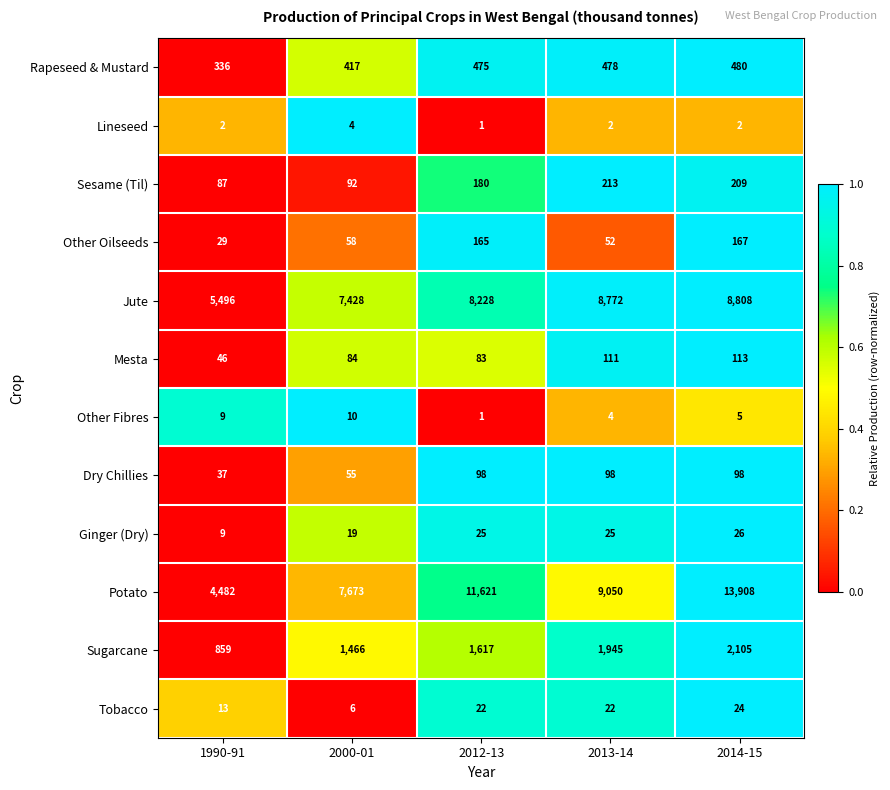

The Other Oilseeds series shows 82 at 2012-13. True or false?

False